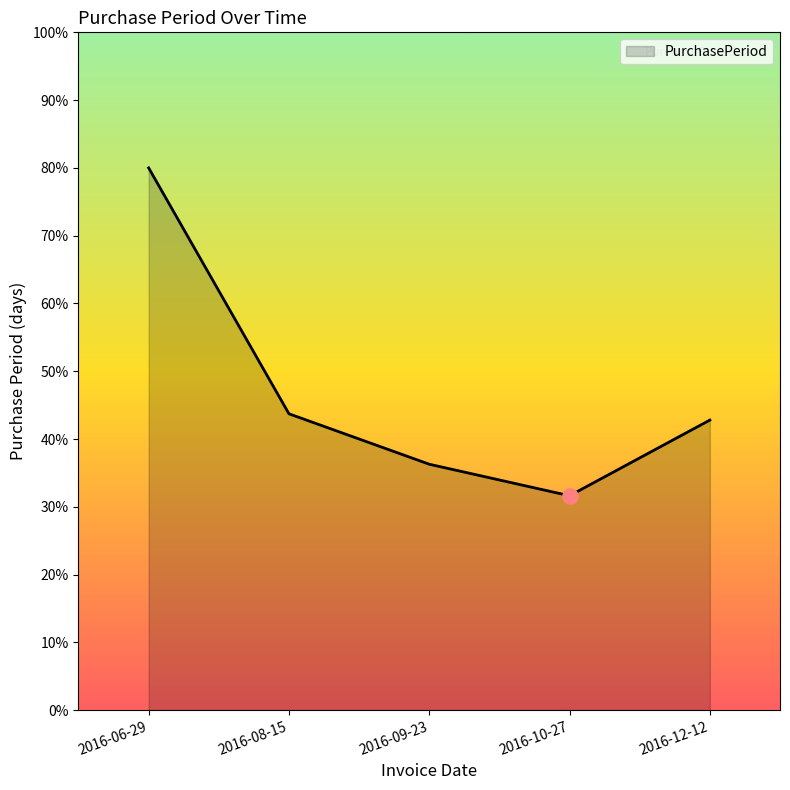

Approximately how many times larger is the value at 2016-08-15 compared to 2016-10-27?

1.4